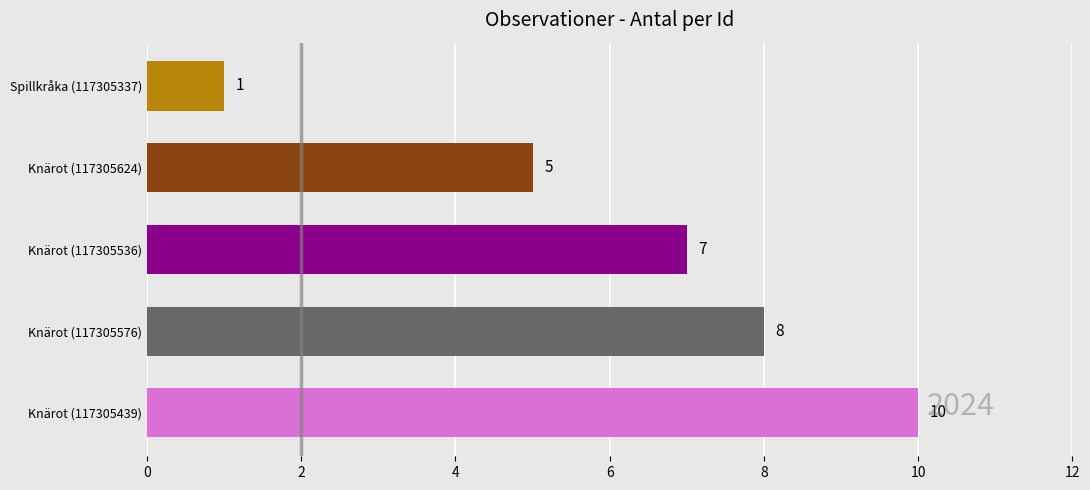

Which has a higher value, Knärot (117305536) or Spillkråka (117305337)?

Knärot (117305536)